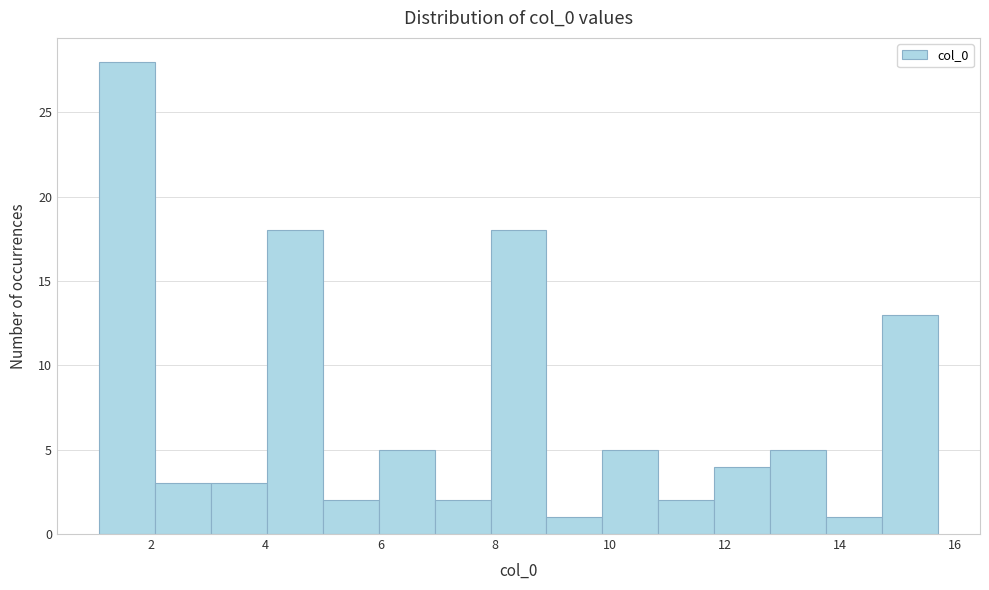

Over which range of the x-axis is the bar tallest?

1.2 to 2.0